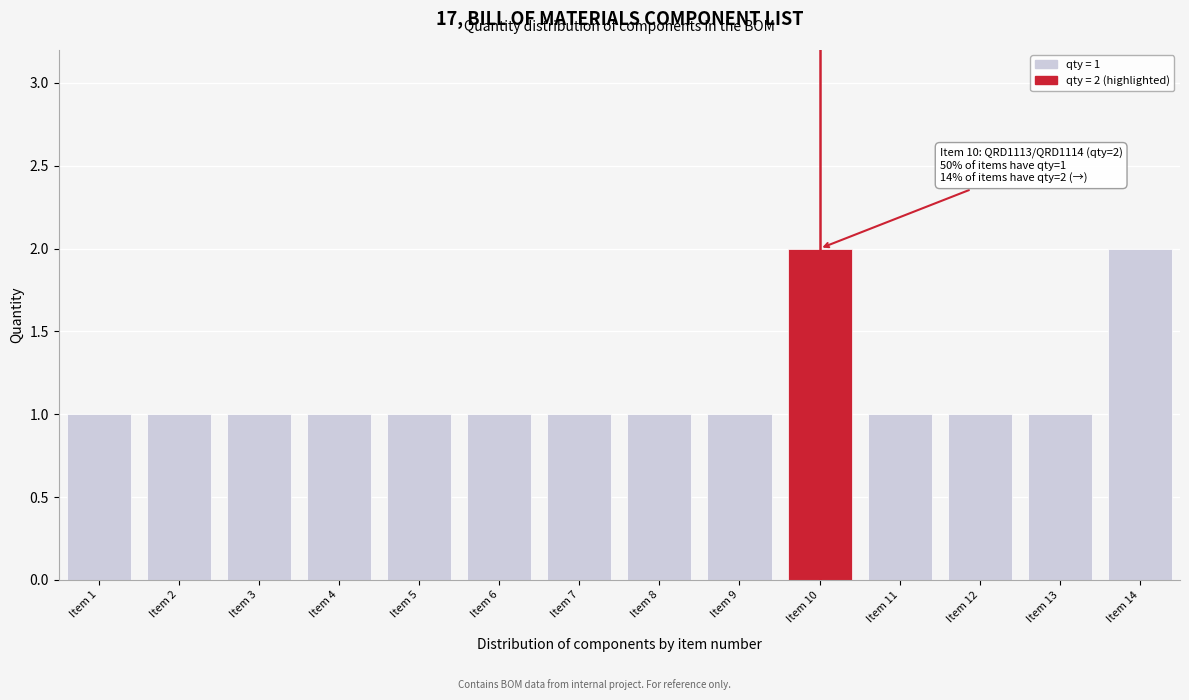

Reading left to right, transcribe all the data shown in this chart.

1	1	1	1	1	1	1	1	1	2	1	1	1	2